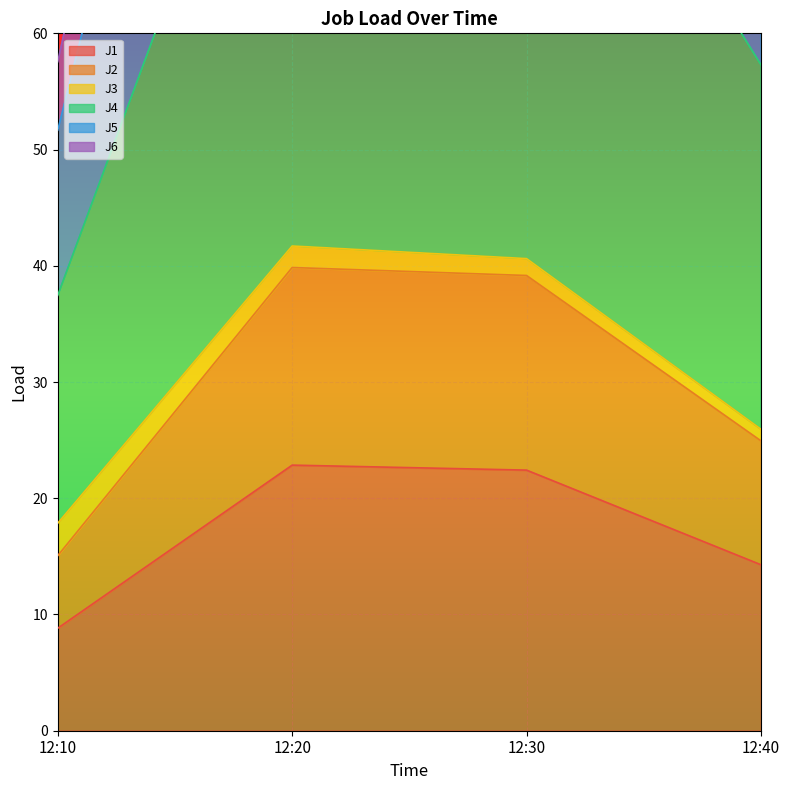

The value of J1 at 12:40 is 14.3. True or false?

True